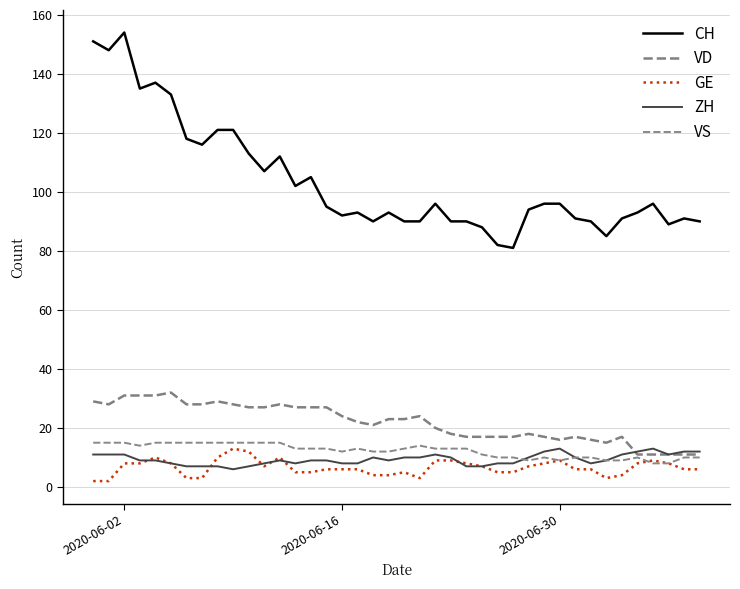

Count the number of categories in the chart.

40